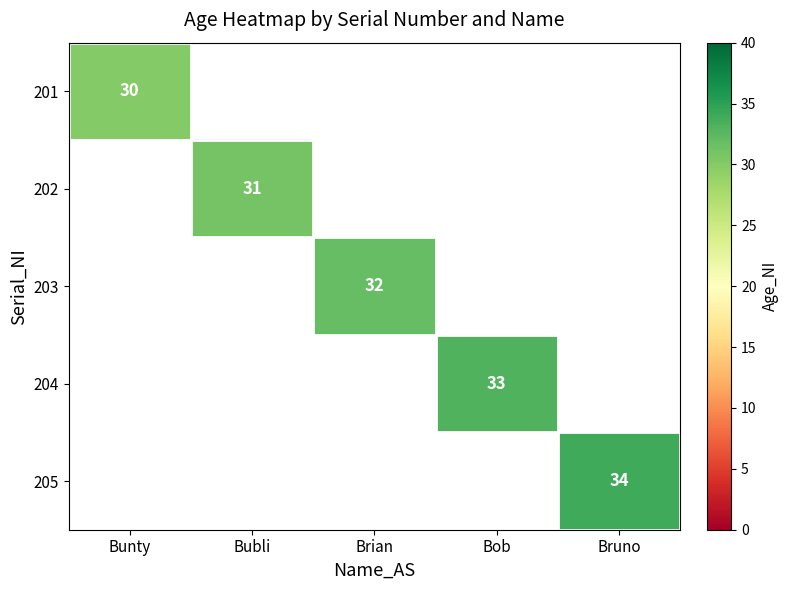

The 203 series shows 32 at Brian. True or false?

True